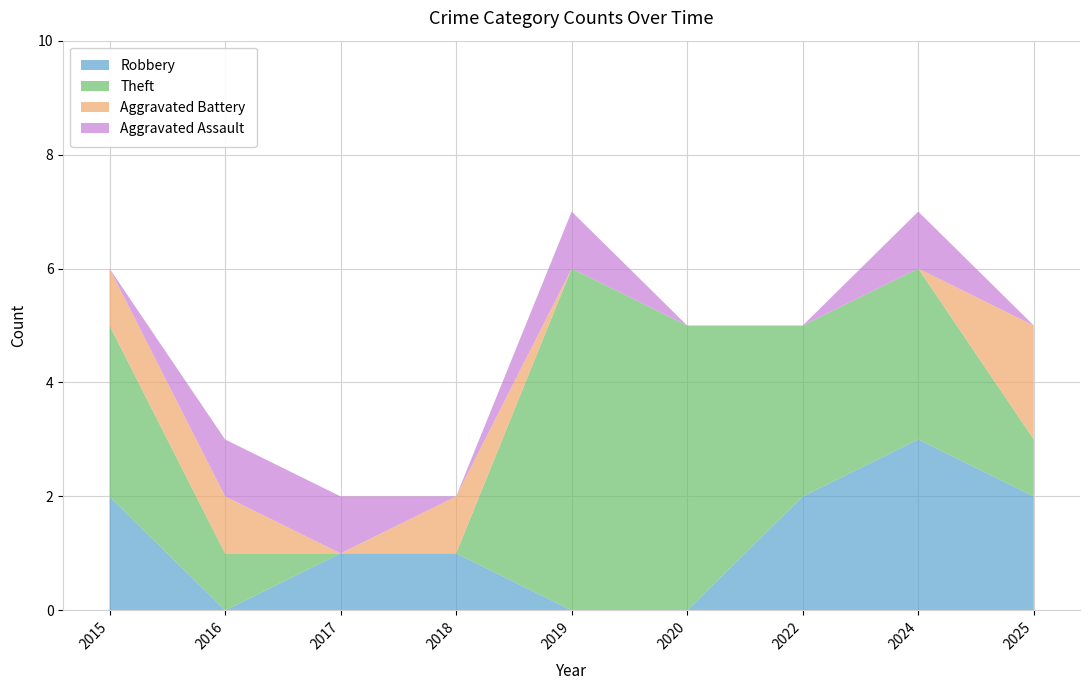

Reading right to left, what are all the values shown in this chart?

Aggravated Assault: 0	1	0	0	1	0	1	1	0
Aggravated Battery: 2	0	0	0	0	1	0	1	1
Robbery: 2	3	2	0	0	1	1	0	2
Theft: 1	3	3	5	6	0	0	1	3
Total: 5	7	5	5	7	2	2	3	6